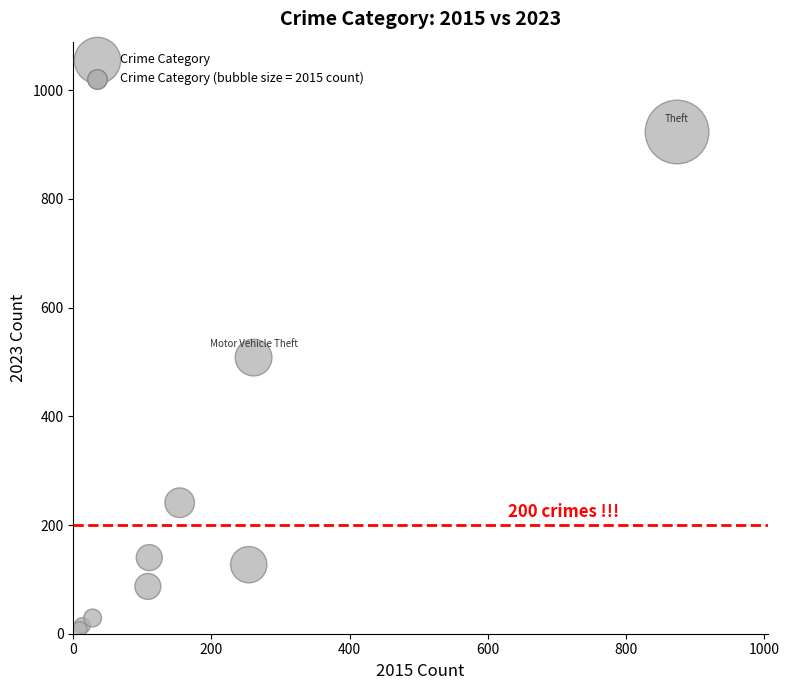

What Y value in the scatter plot is closest to 465?

508